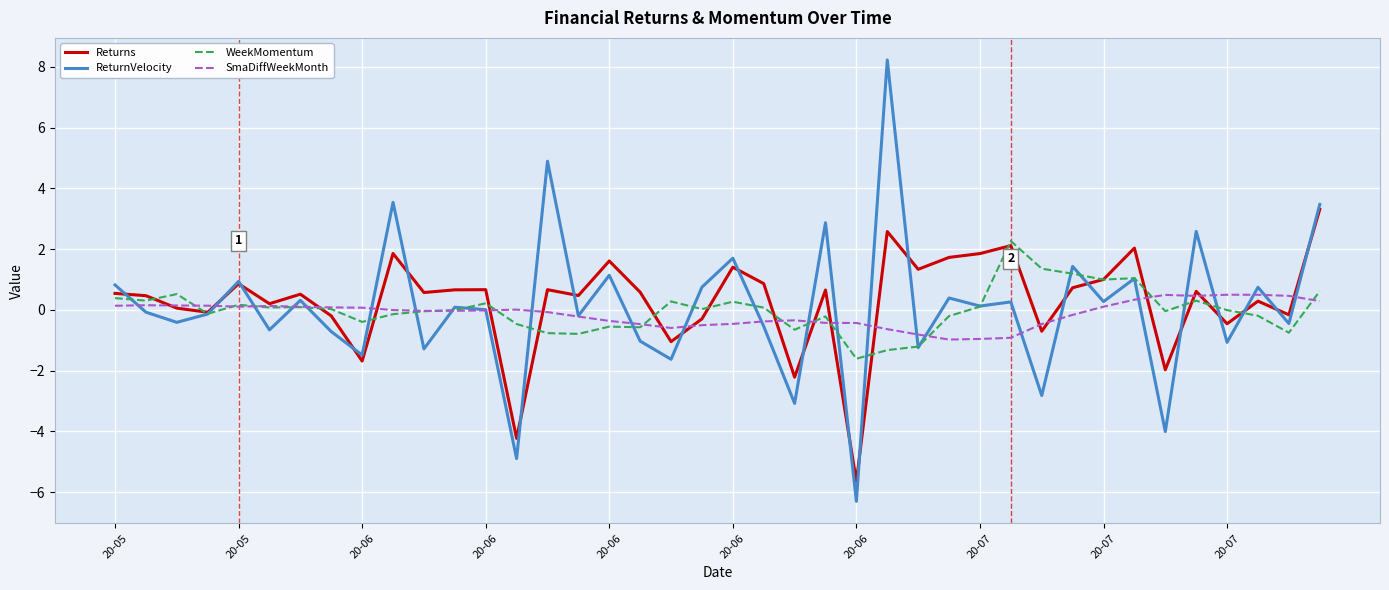

True or false: WeekMomentum and ReturnVelocity intersect in this chart.

True